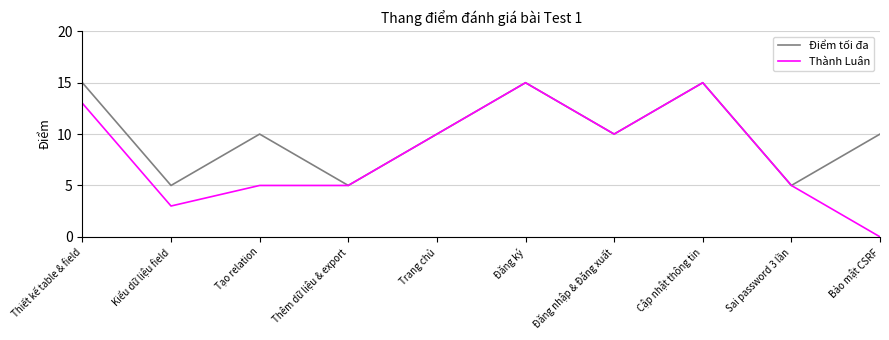

What are all the series names shown in the legend?

Điểm tối đa, Thành Luân